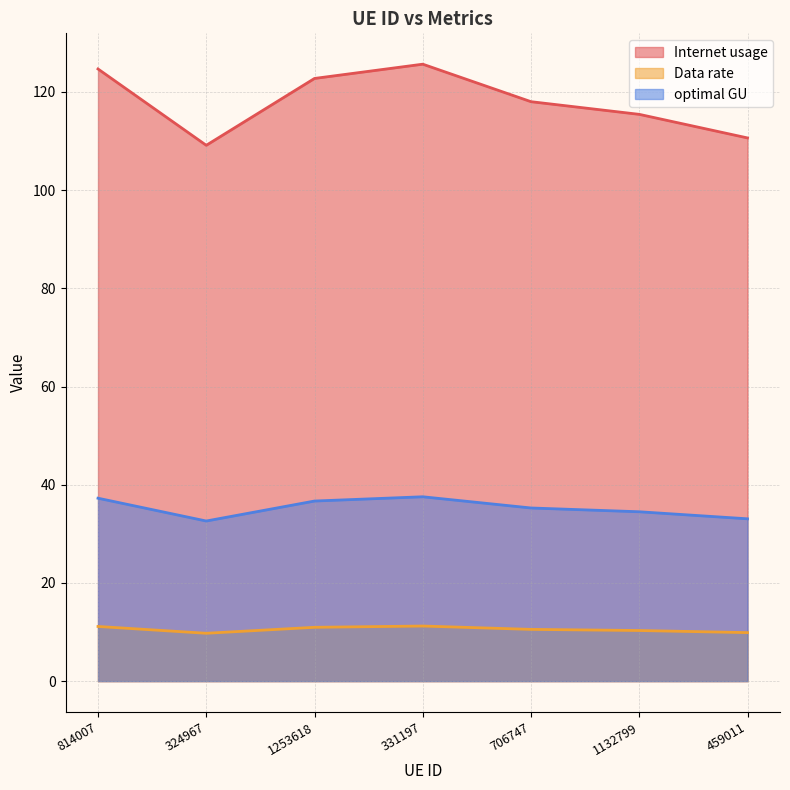

True or false: Data rate has a value of 6.2 at 1132799.

False